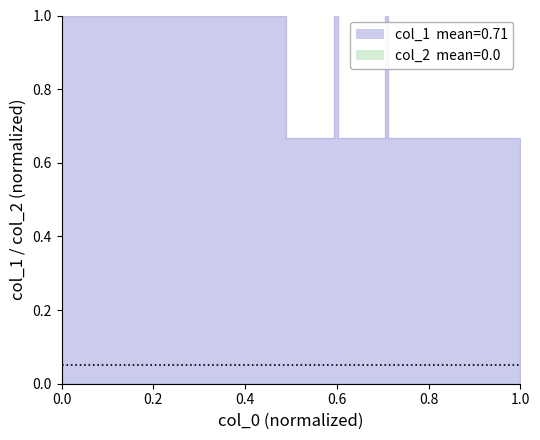

Reading right to left, transcribe all the data shown in this chart.

0.0	0.7	1.0	0.7	1.0	0.7	1.0